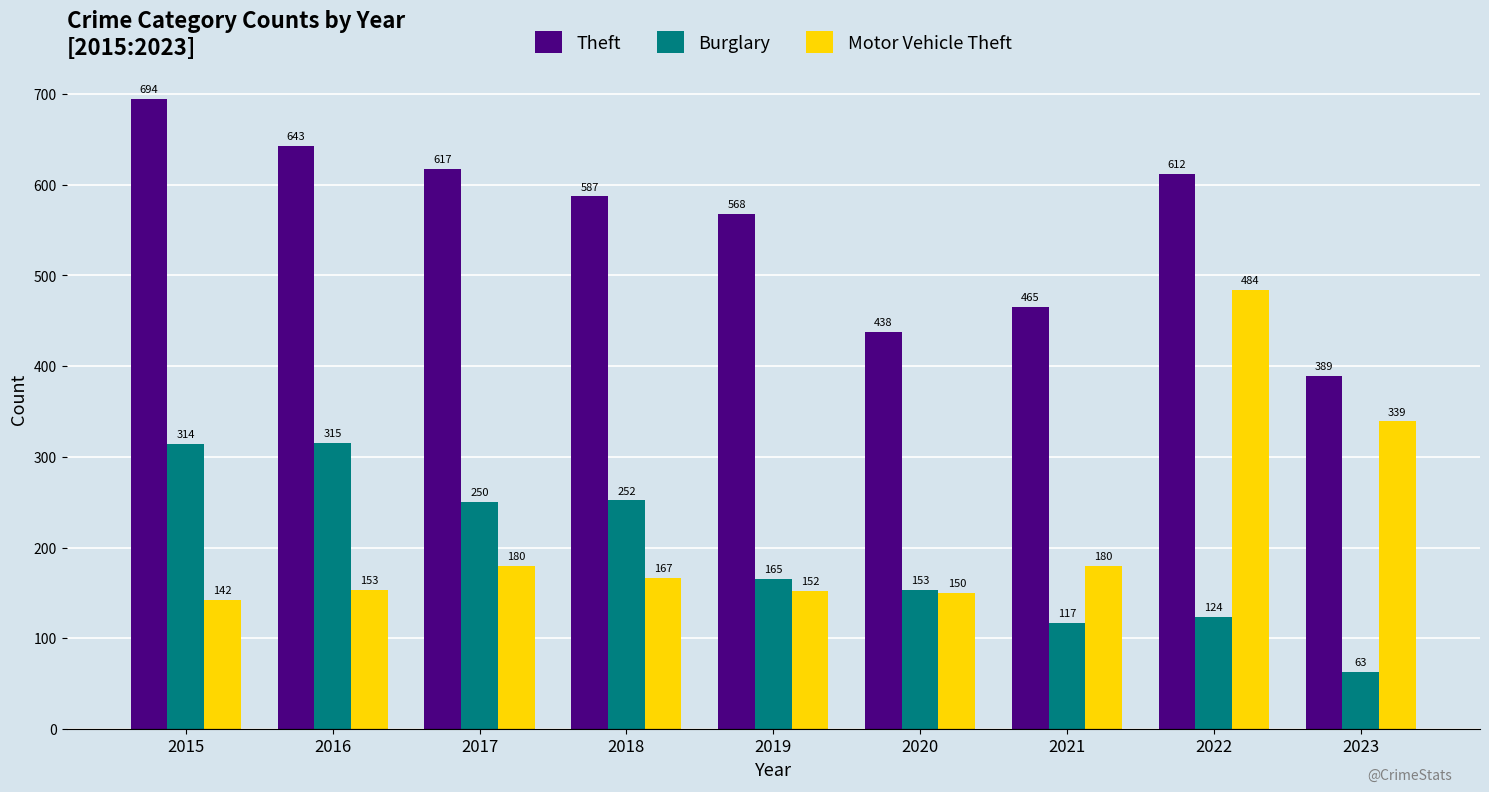

What is the difference between the second highest and minimum values in the Theft series?

254